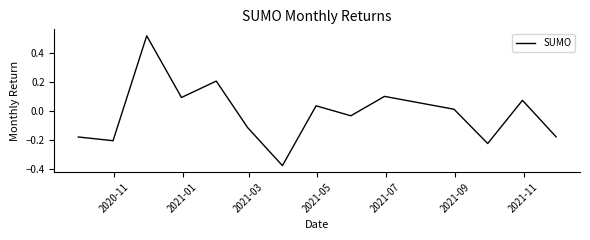

What is the difference between the second highest and minimum values?

0.6